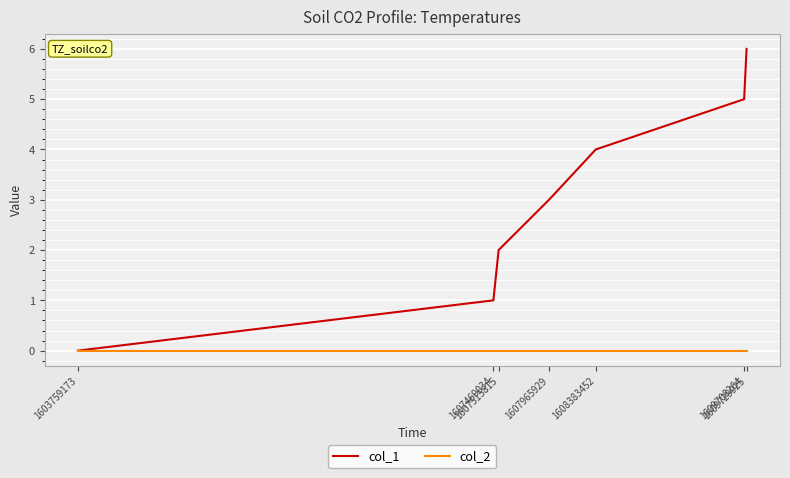

What is the maximum value shown in the chart?

6